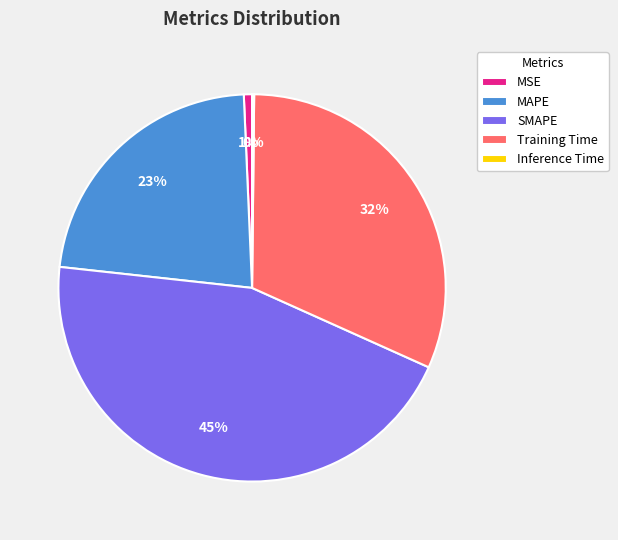

To the nearest percent, what is the difference between the largest and smallest slice percentages?

45%